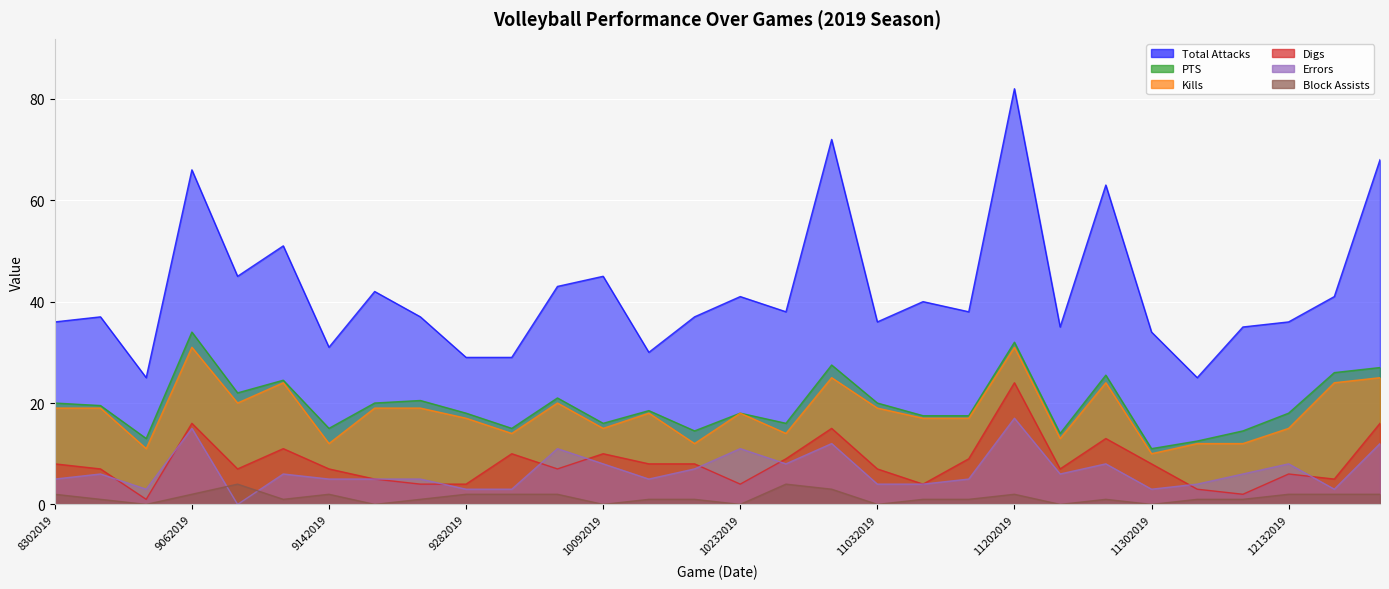

Reading right to left, list all the values displayed in this chart.

Total Attacks: 12192019=68.0	12142019=41.0	12132019=36.0	12072019=35.0	12062019=25.0	11302019=34.0	11262019=63.0	11232019=35.0	11202019=82.0	11132019=38.0	11092019=40.0	11032019=36.0	10302019=72.0	10262019=38.0	10232019=41.0	10192019=37.0	10122019=30.0	10092019=45.0	10052019=43.0	10022019=29.0	9282019=29.0	9222019=37.0	9202019=42.0	9142019=31.0	9122019=51.0	9082019=45.0	9062019=66.0	9052019=25.0	8312019=37.0	8302019=36.0
PTS: 12192019=27.0	12142019=26.0	12132019=18.0	12072019=14.5	12062019=12.5	11302019=11.0	11262019=25.5	11232019=14.0	11202019=32.0	11132019=17.5	11092019=17.5	11032019=20.0	10302019=27.5	10262019=16.0	10232019=18.0	10192019=14.5	10122019=18.5	10092019=16.0	10052019=21.0	10022019=15.0	9282019=18.0	9222019=20.5	9202019=20.0	9142019=15.0	9122019=24.5	9082019=22.0	9062019=34.0	9052019=13.0	8312019=19.5	8302019=20.0
Kills: 12192019=25.0	12142019=24.0	12132019=15.0	12072019=12.0	12062019=12.0	11302019=10.0	11262019=24.0	11232019=13.0	11202019=31.0	11132019=17.0	11092019=17.0	11032019=19.0	10302019=25.0	10262019=14.0	10232019=18.0	10192019=12.0	10122019=18.0	10092019=15.0	10052019=20.0	10022019=14.0	9282019=17.0	9222019=19.0	9202019=19.0	9142019=12.0	9122019=24.0	9082019=20.0	9062019=31.0	9052019=11.0	8312019=19.0	8302019=19.0
Digs: 12192019=16.0	12142019=5.0	12132019=6.0	12072019=2.0	12062019=3.0	11302019=8.0	11262019=13.0	11232019=7.0	11202019=24.0	11132019=9.0	11092019=4.0	11032019=7.0	10302019=15.0	10262019=9.0	10232019=4.0	10192019=8.0	10122019=8.0	10092019=10.0	10052019=7.0	10022019=10.0	9282019=4.0	9222019=4.0	9202019=5.0	9142019=7.0	9122019=11.0	9082019=7.0	9062019=16.0	9052019=1.0	8312019=7.0	8302019=8.0
Errors: 12192019=12.0	12142019=3.0	12132019=8.0	12072019=6.0	12062019=4.0	11302019=3.0	11262019=8.0	11232019=6.0	11202019=17.0	11132019=5.0	11092019=4.0	11032019=4.0	10302019=12.0	10262019=8.0	10232019=11.0	10192019=7.0	10122019=5.0	10092019=8.0	10052019=11.0	10022019=3.0	9282019=3.0	9222019=5.0	9202019=5.0	9142019=5.0	9122019=6.0	9082019=0.0	9062019=15.0	9052019=3.0	8312019=6.0	8302019=5.0
Block Assists: 12192019=2.0	12142019=2.0	12132019=2.0	12072019=1.0	12062019=1.0	11302019=0.0	11262019=1.0	11232019=0.0	11202019=2.0	11132019=1.0	11092019=1.0	11032019=0.0	10302019=3.0	10262019=4.0	10232019=0.0	10192019=1.0	10122019=1.0	10092019=0.0	10052019=2.0	10022019=2.0	9282019=2.0	9222019=1.0	9202019=0.0	9142019=2.0	9122019=1.0	9082019=4.0	9062019=2.0	9052019=0.0	8312019=1.0	8302019=2.0